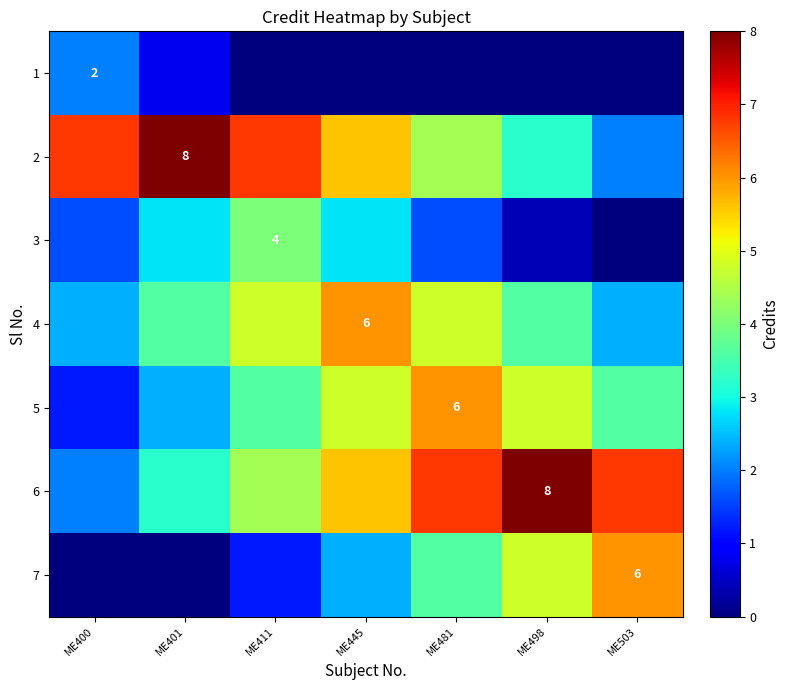

What is the sum of the 7 values at ME411 and ME503?

7.2